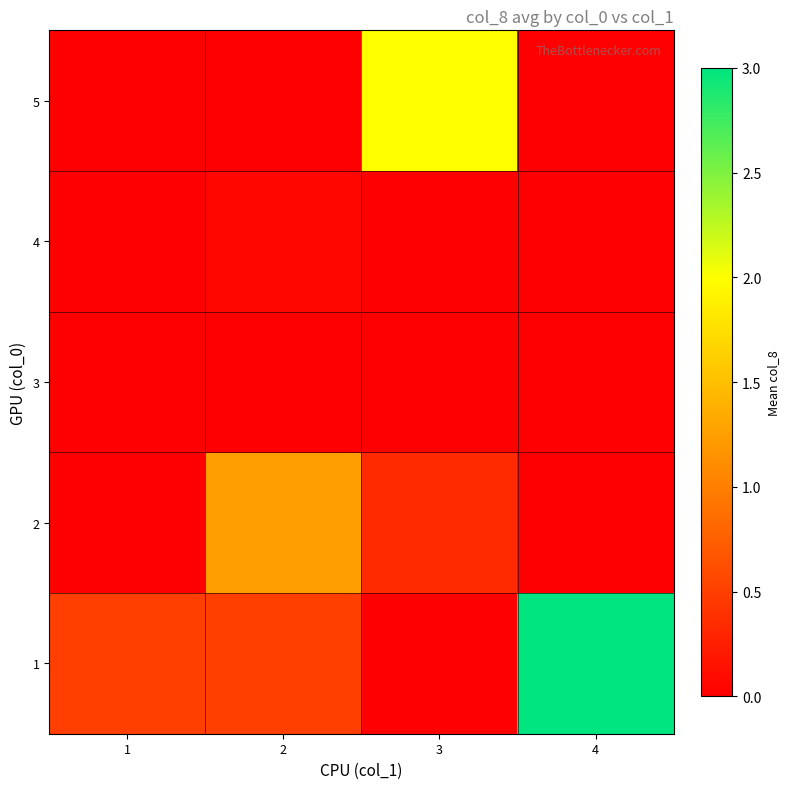

Count the number of categories in the chart.

4